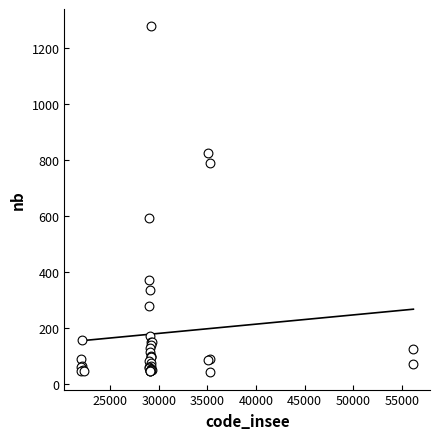

What Y value in the scatter plot is closest to 661?

594